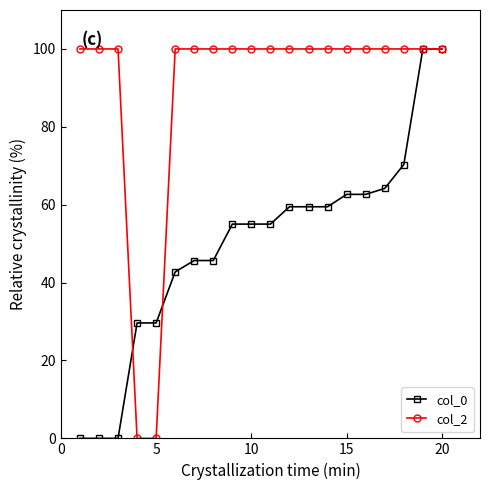

At how many categories does at least one series exceed 35?

18